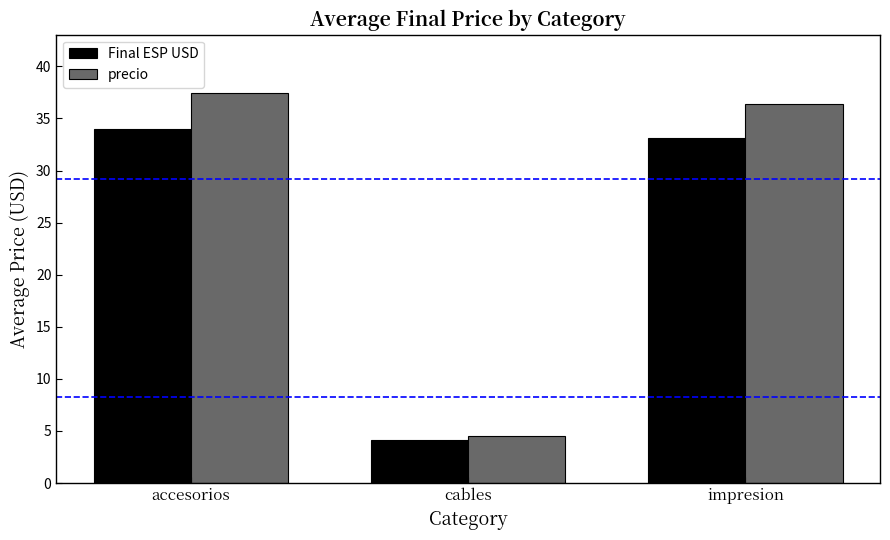

Does the chart contain any negative values?

No